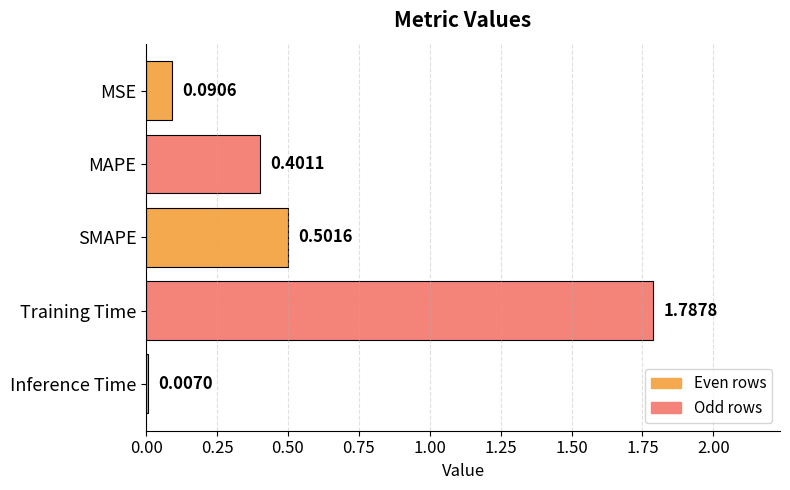

What is the sum of the values at MSE and MAPE?

0.5